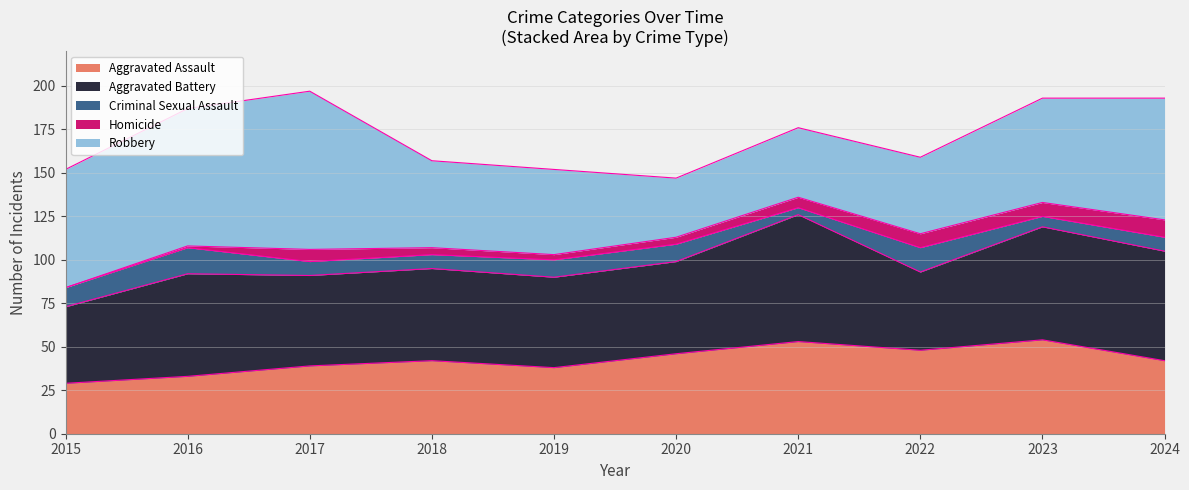

The Aggravated Assault series shows 42 at 2018. True or false?

True